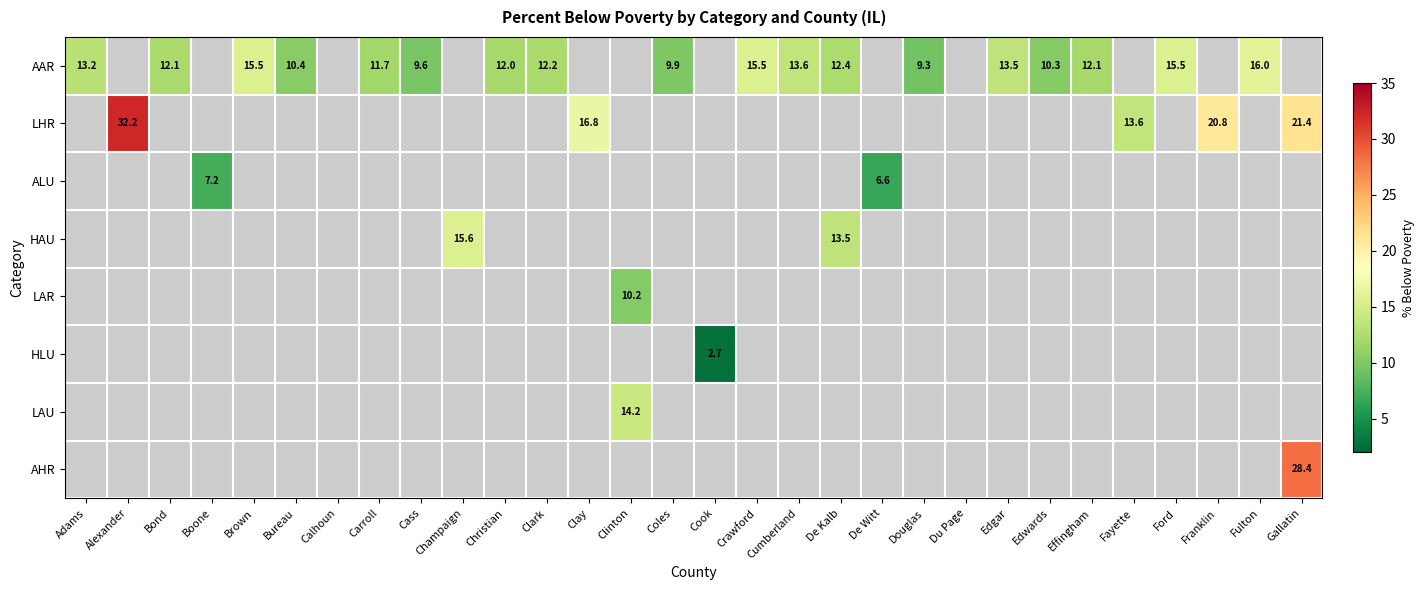

What is the total value across all series at Fayette?

13.6